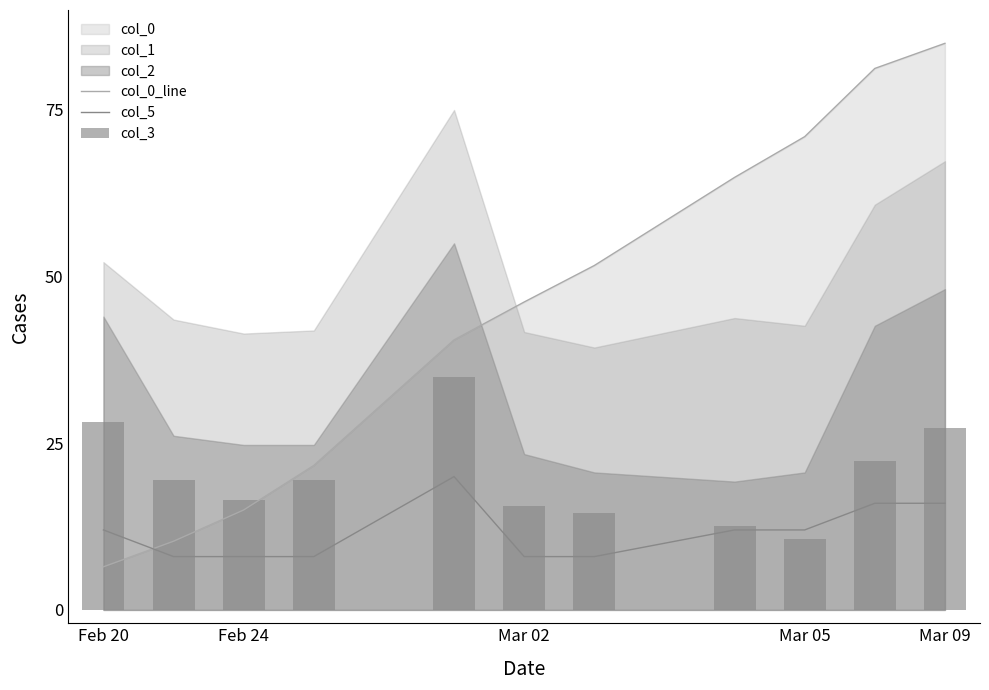

What is the difference between the maximum and minimum values in the col_5 series?

12.0